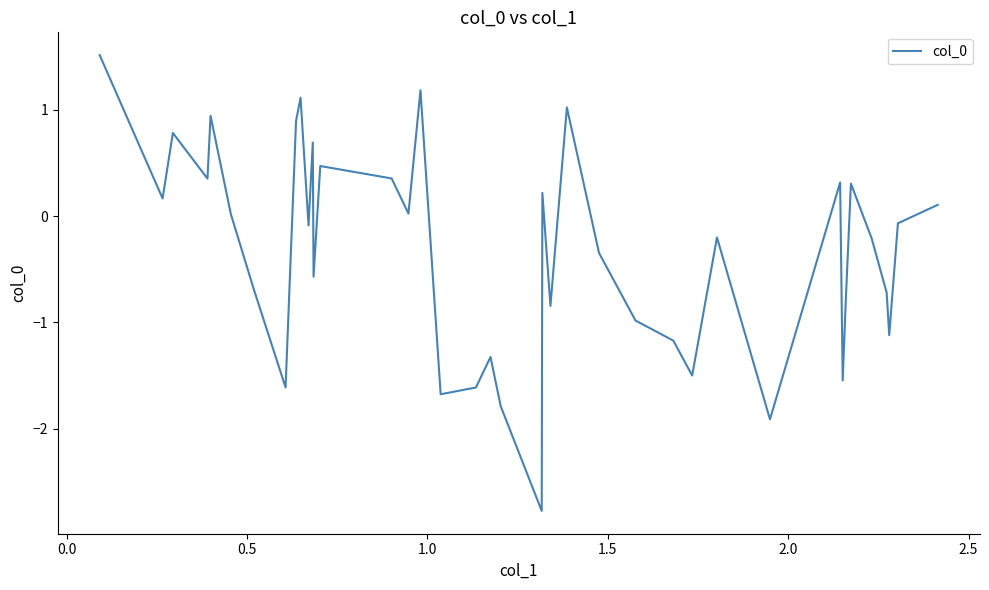

Does the chart have visible grid lines?

No